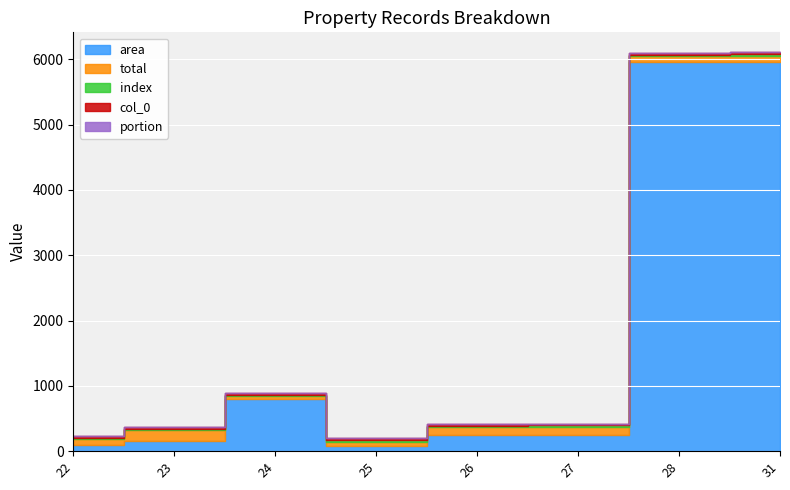

Is the value of portion at 31 greater than the value of area at 22?

No